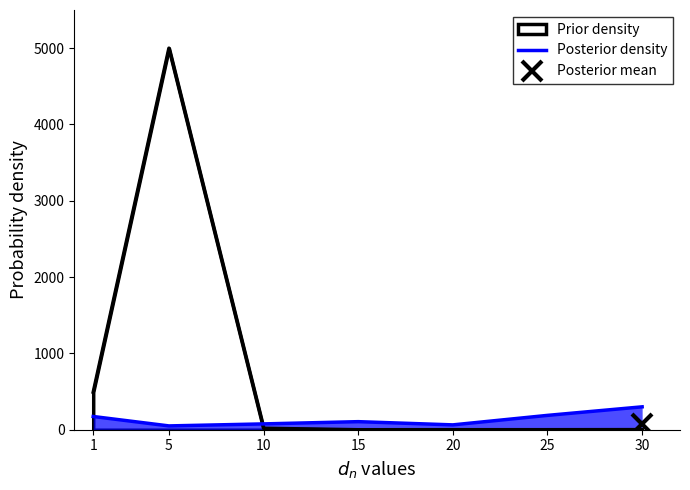

What is the sum of all values?

957.0